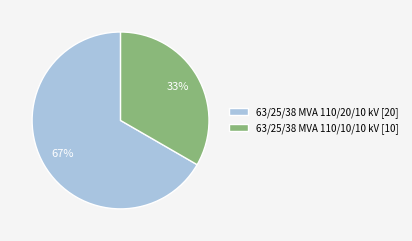

Is 63/25/38 MVA 110/20/10 kV the majority of the pie?

Yes